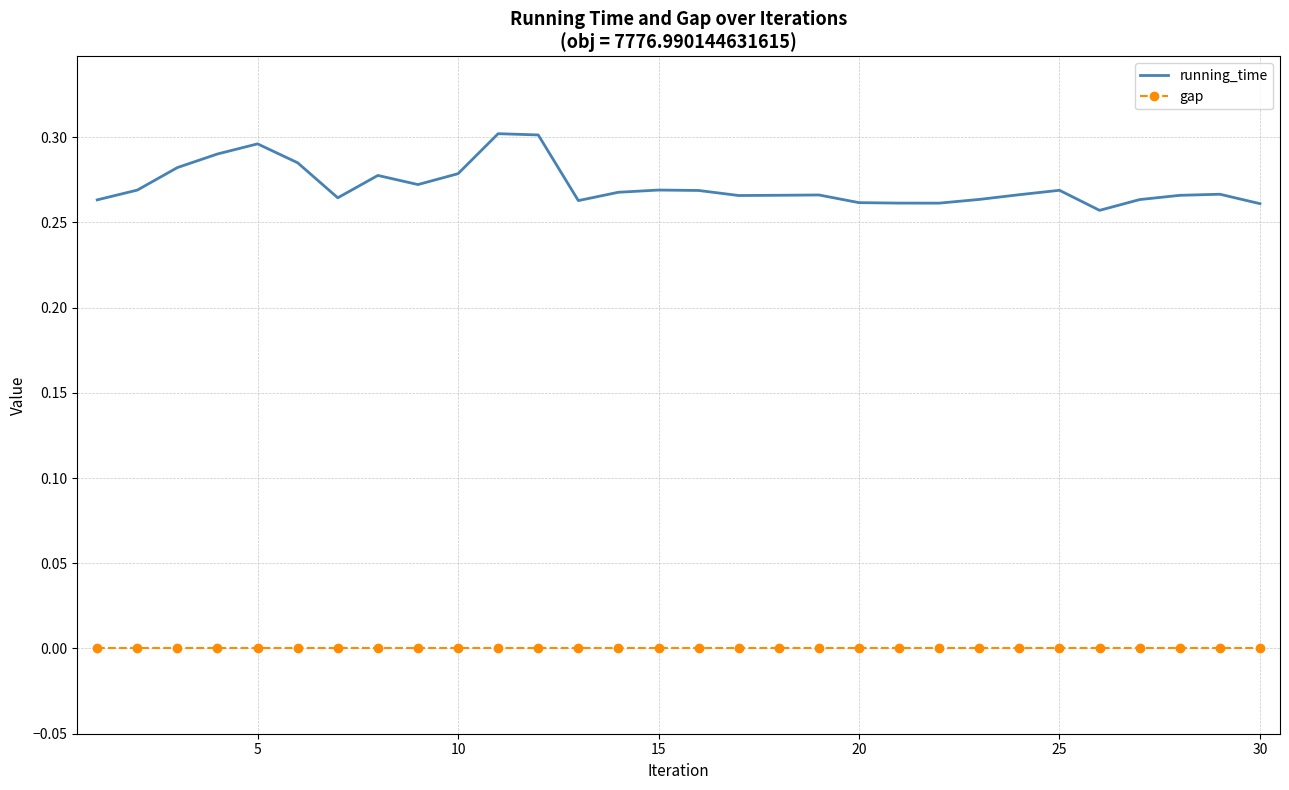

Rank the series by their average value, from highest to lowest.

running_time, gap